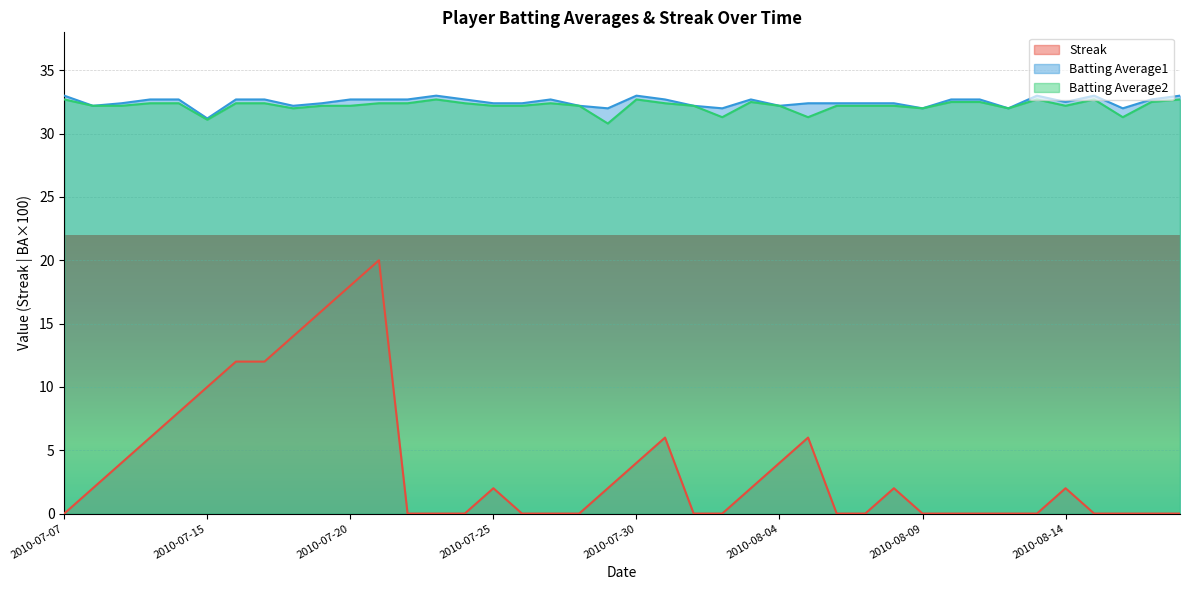

Reading left to right, extract all data points from this chart.

Streak: 0.0	2.0	4.0	6.0	8.0	10.0	12.0	12.0	14.0	16.0	18.0	20.0	0.0	0.0	0.0	2.0	0.0	0.0	0.0	2.0	4.0	6.0	0.0	0.0	2.0	4.0	6.0	0.0	0.0	2.0	0.0	0.0	0.0	0.0	0.0	2.0	0.0	0.0	0.0	0.0
Batting Average1: 33.0	32.2	32.4	32.7	32.7	31.2	32.7	32.7	32.2	32.4	32.7	32.7	32.7	33.0	32.7	32.4	32.4	32.7	32.2	32.0	33.0	32.7	32.2	32.0	32.7	32.2	32.4	32.4	32.4	32.4	32.0	32.7	32.7	32.0	33.0	32.5	33.0	32.0	32.7	33.0
Batting Average2: 32.7	32.2	32.2	32.4	32.4	31.1	32.4	32.4	32.0	32.2	32.2	32.4	32.4	32.7	32.4	32.2	32.2	32.4	32.2	30.8	32.7	32.4	32.2	31.3	32.5	32.2	31.3	32.2	32.2	32.2	32.0	32.5	32.5	32.0	32.7	32.2	32.7	31.3	32.5	32.7